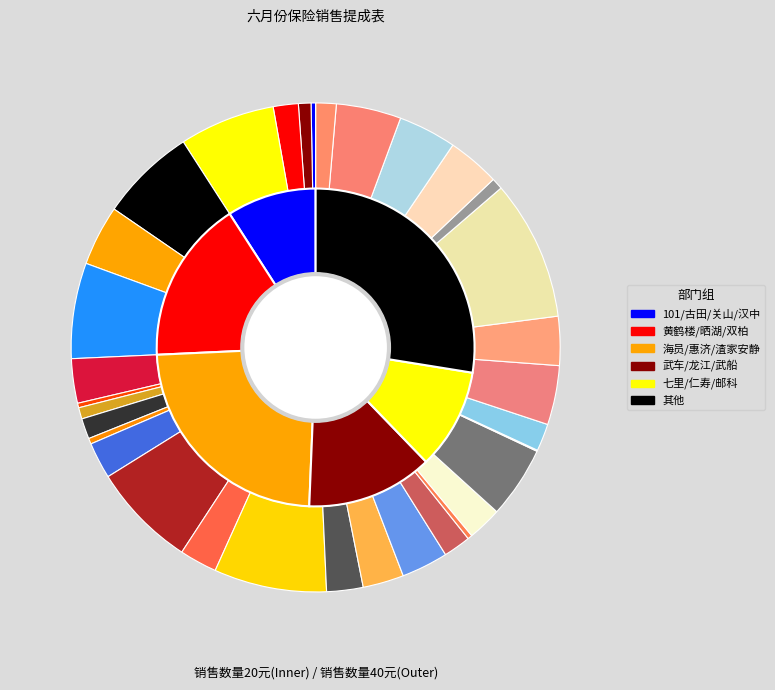

What portion of the pie excludes 27?

90.7%